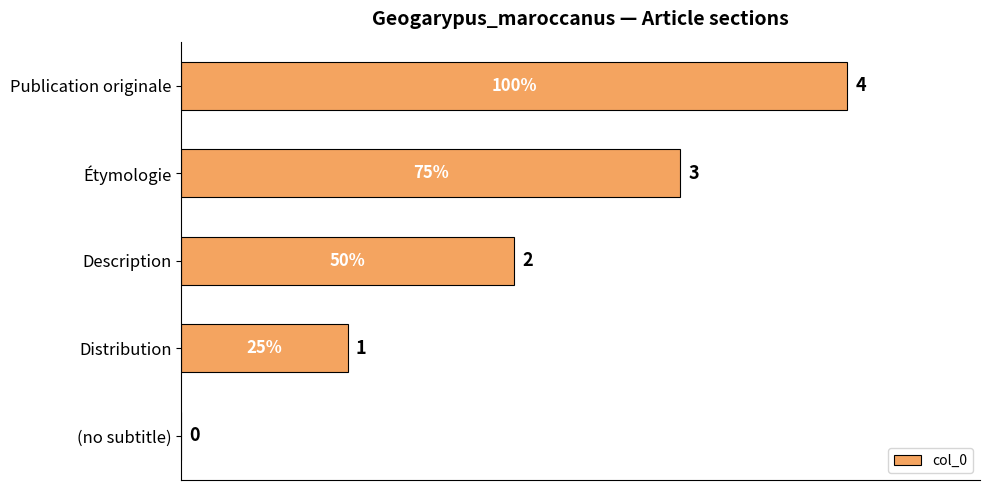

What is the sum of all values?

10